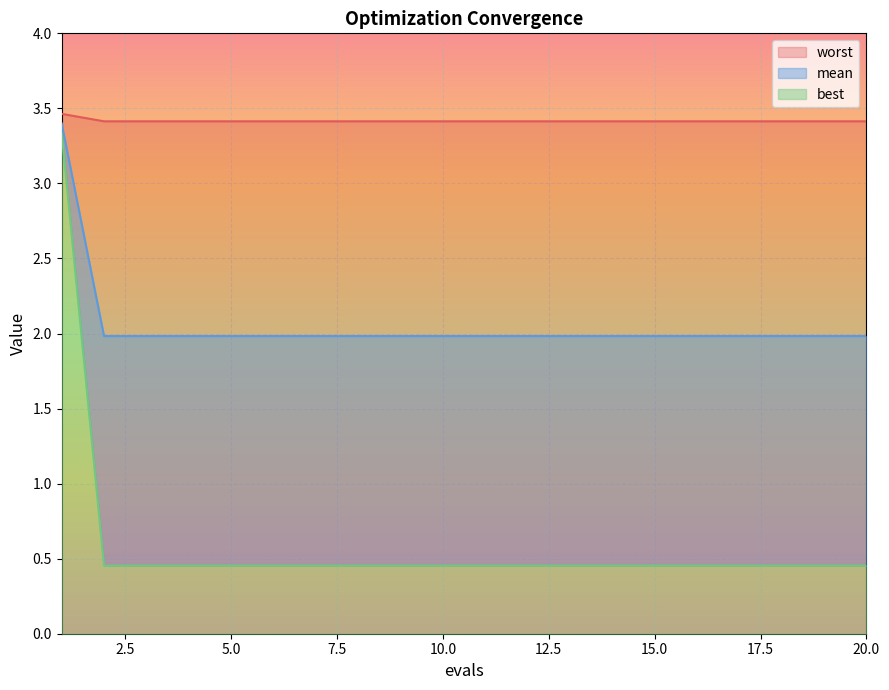

Which series has the largest total across all categories?

mean